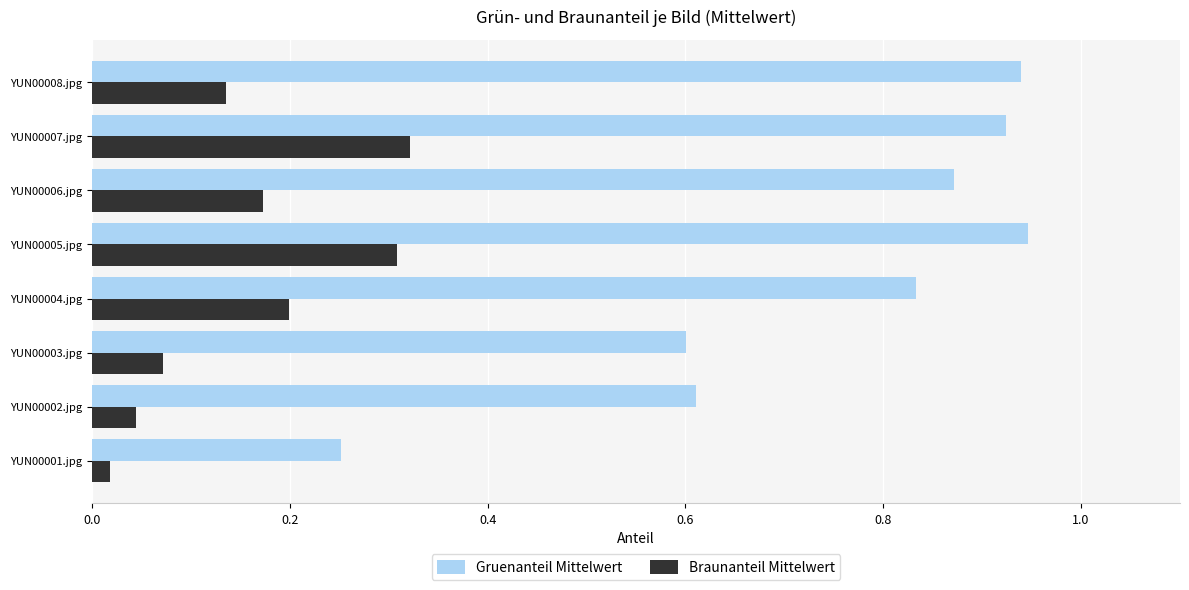

The Gruenanteil Mittelwert series shows 0.3 at YUN00005.jpg. True or false?

False